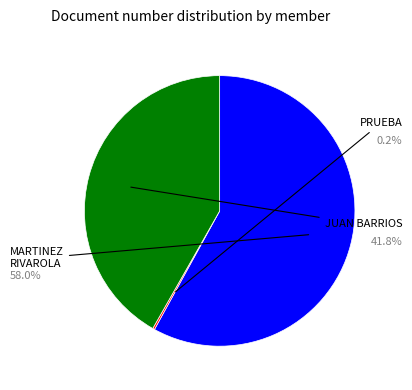

Is there any slice that represents more than half of the pie?

Yes